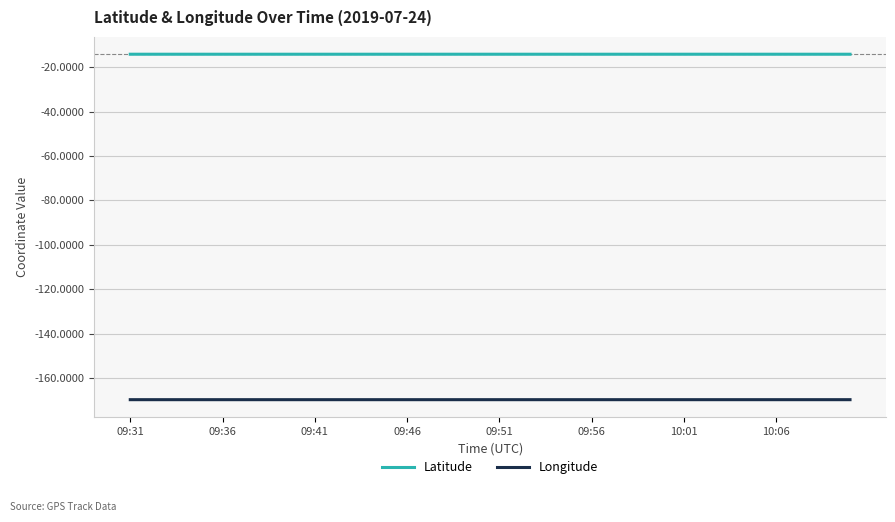

Which series has the largest total across all categories?

Latitude